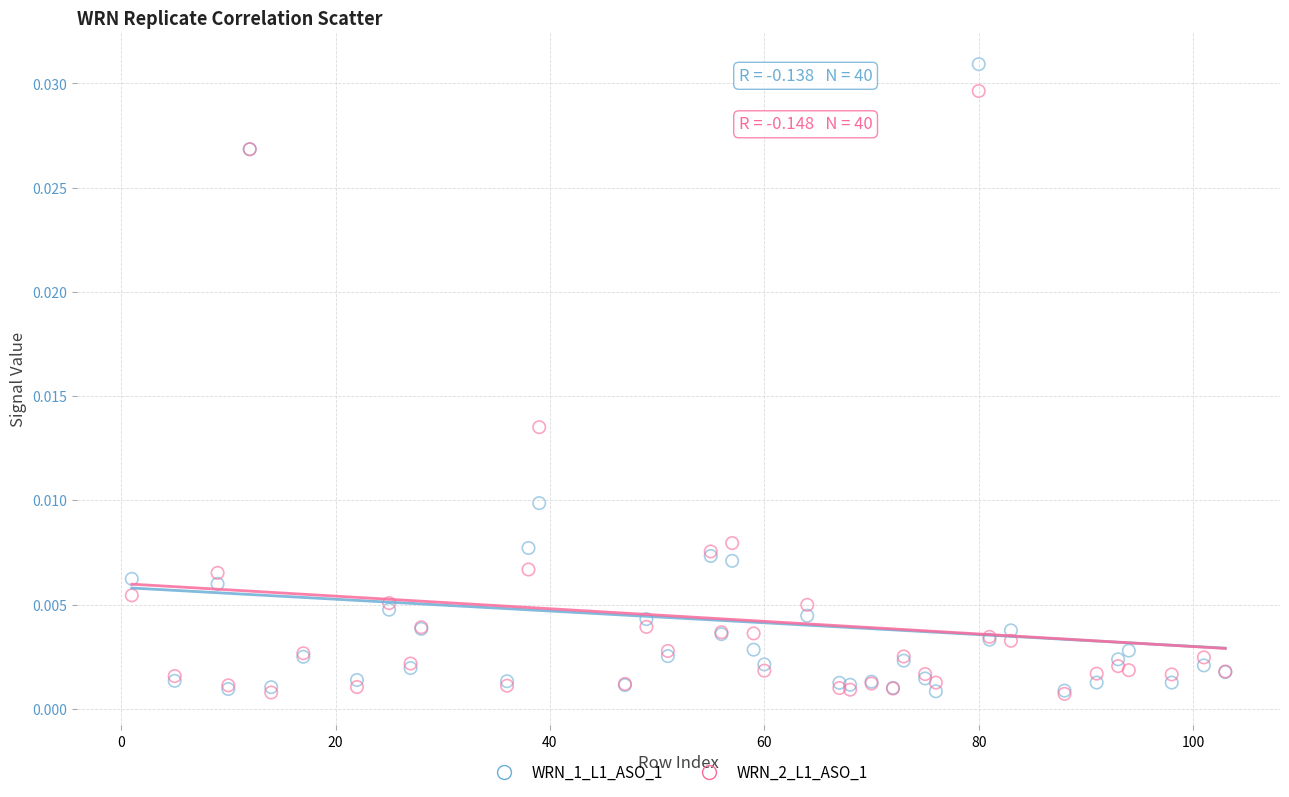

Which series has the largest Y range (max minus min)?

WRN_1_L1_ASO_1